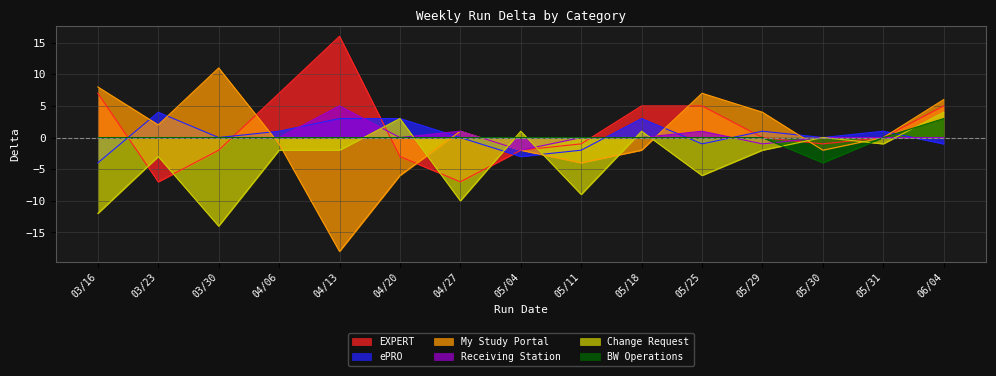

Where is ePRO nearest to the value 0?

03/30